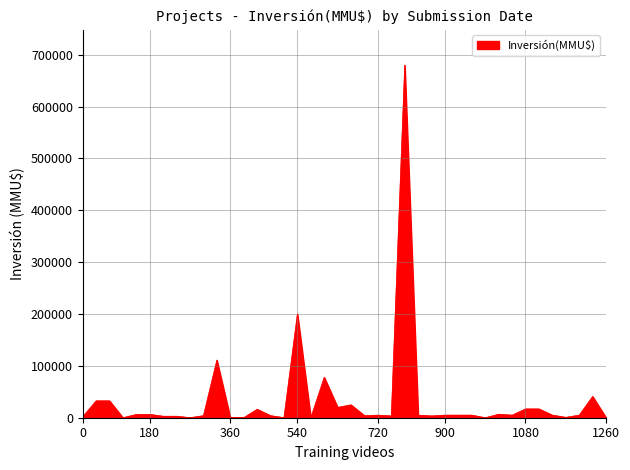

Reading left to right, what are all the values shown in this chart?

1800	32600	32600	76	6400	6400	2900	2900	157	4000	111200	81	81	16369	4000	157	200000	70	78000	20000	24823	4000	5000	3500	680000	5000	3500	5000	5000	5000	0	6750	5000	17000	17000	5000	800	5000	41000	250